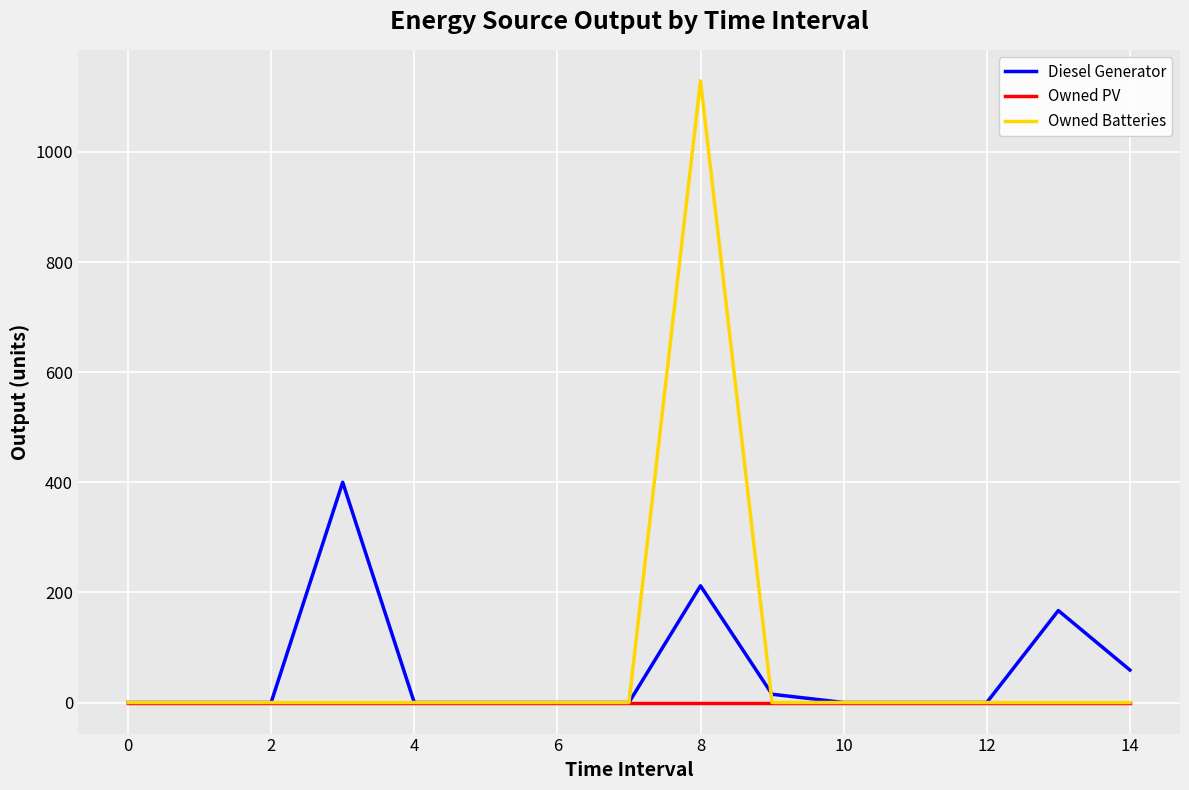

What is the maximum value for Owned Batteries?

1129